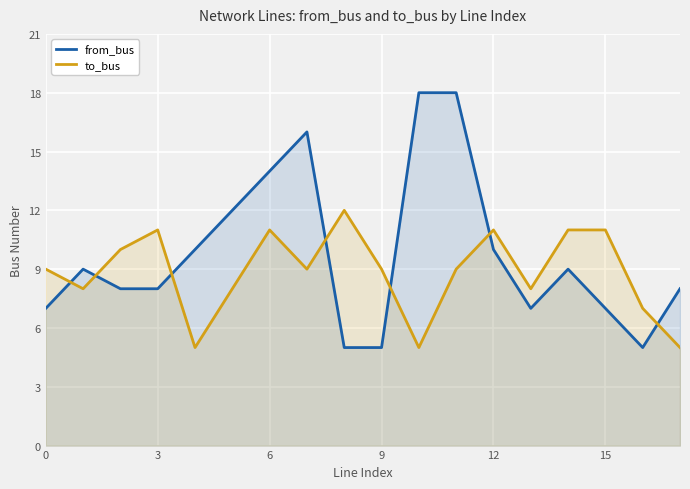

Which series has the largest range (max minus min)?

from_bus